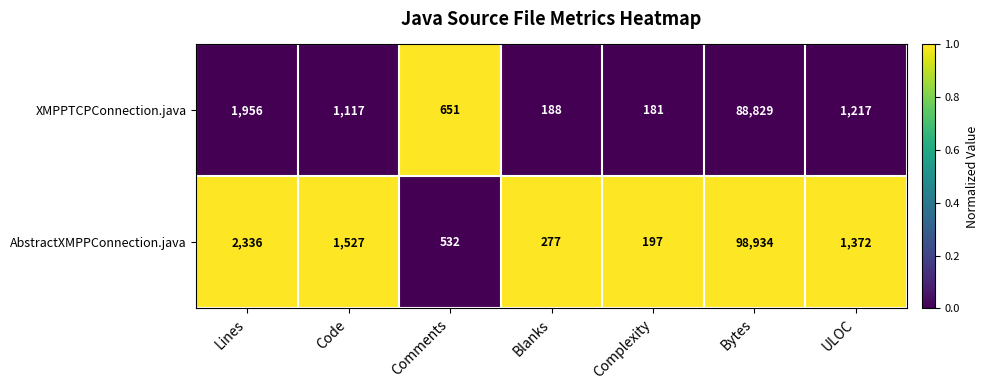

Between Lines and ULOC, which series saw the biggest shift?

AbstractXMPPConnection.java